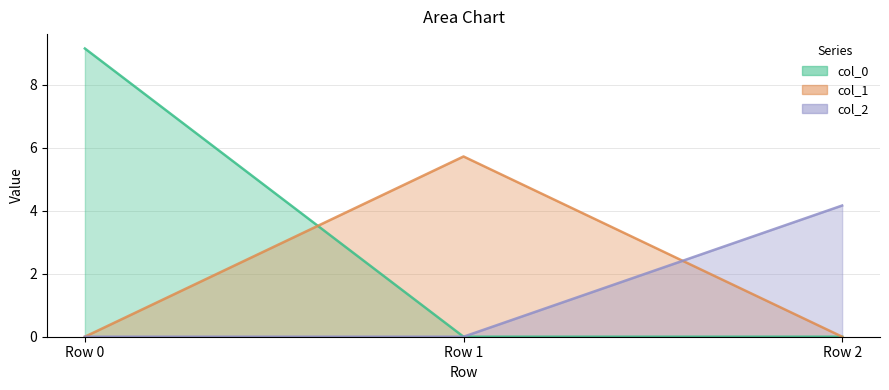

What is the difference between the highest and lowest values at Row 2?

4.2